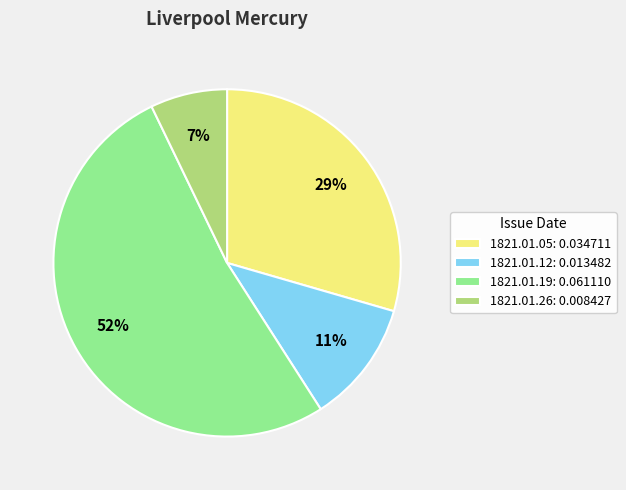

Which has a higher value, 1821.01.19: 0.061110 or 1821.01.26: 0.008427?

1821.01.19: 0.061110